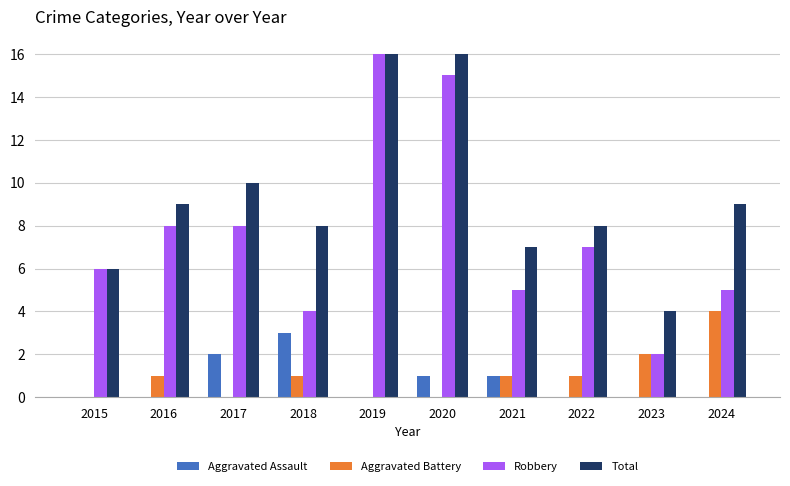

True or false: Aggravated Battery has a value of 0 at 2017.

True